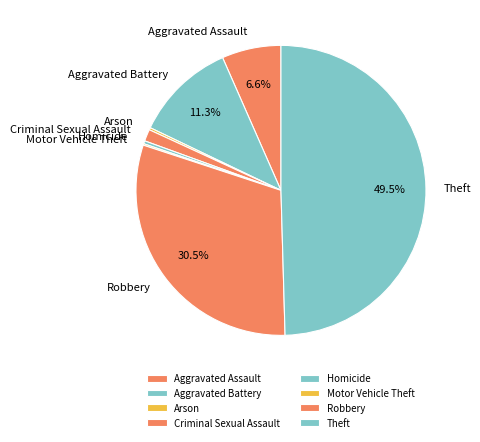

What is the largest slice in the pie chart?

Theft